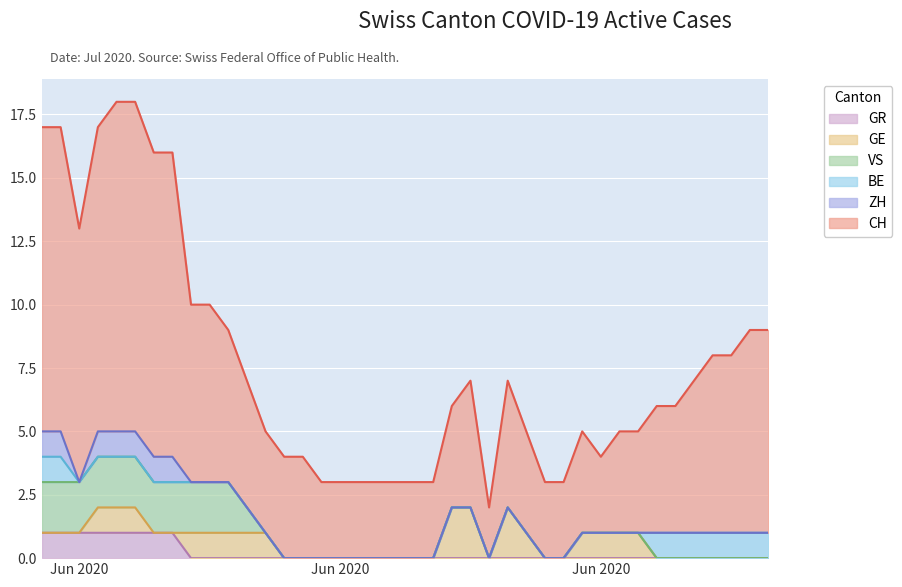

Which series has the largest total across all categories?

CH